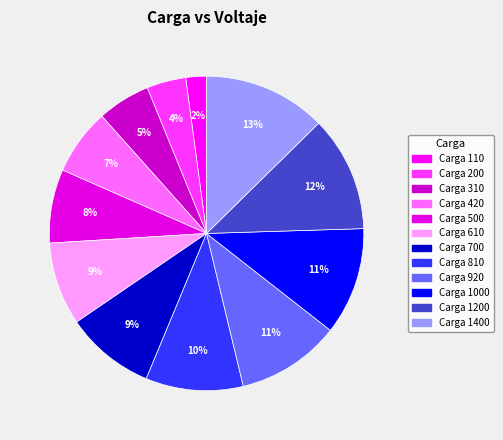

How many segments does this pie chart have?

12